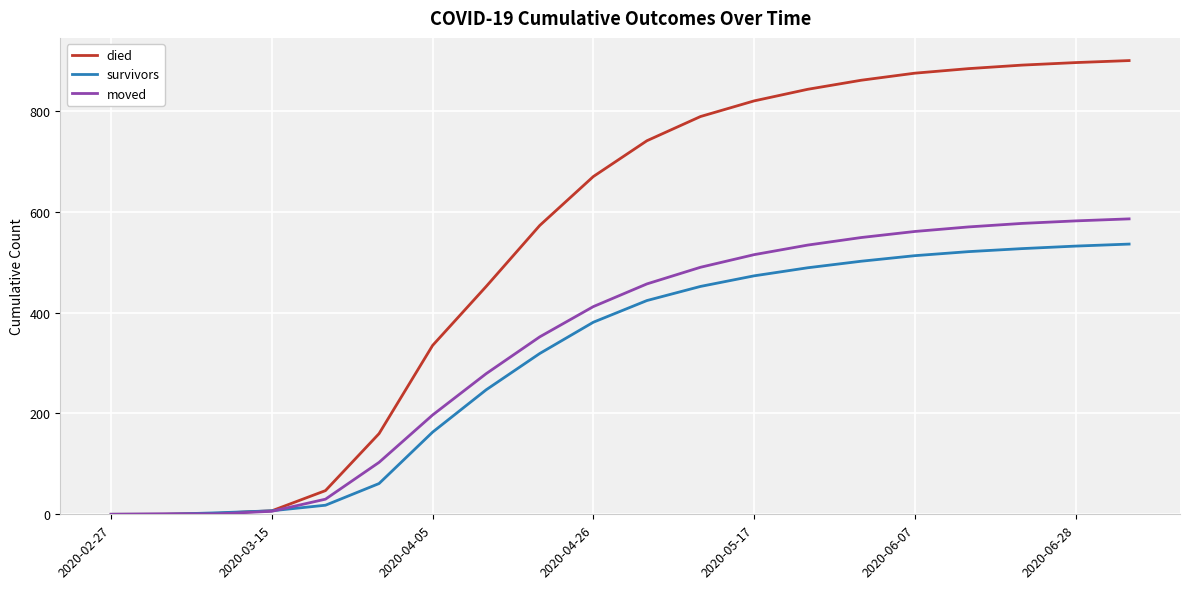

What is the greatest value displayed?

900